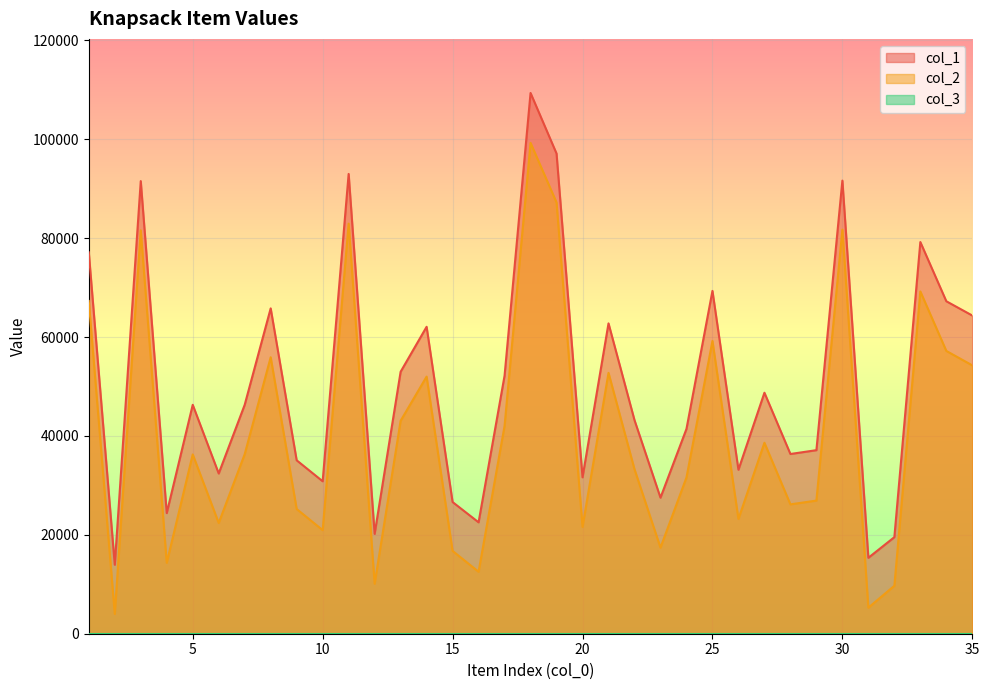

True or false: col_2 and col_1 intersect in this chart.

False